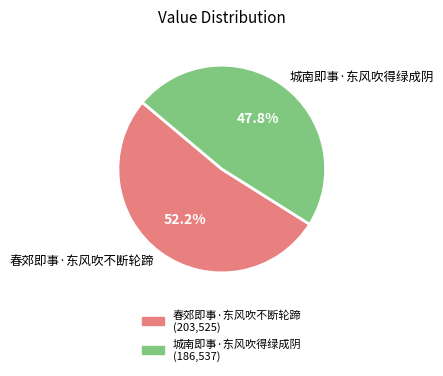

How many segments does this pie chart have?

2